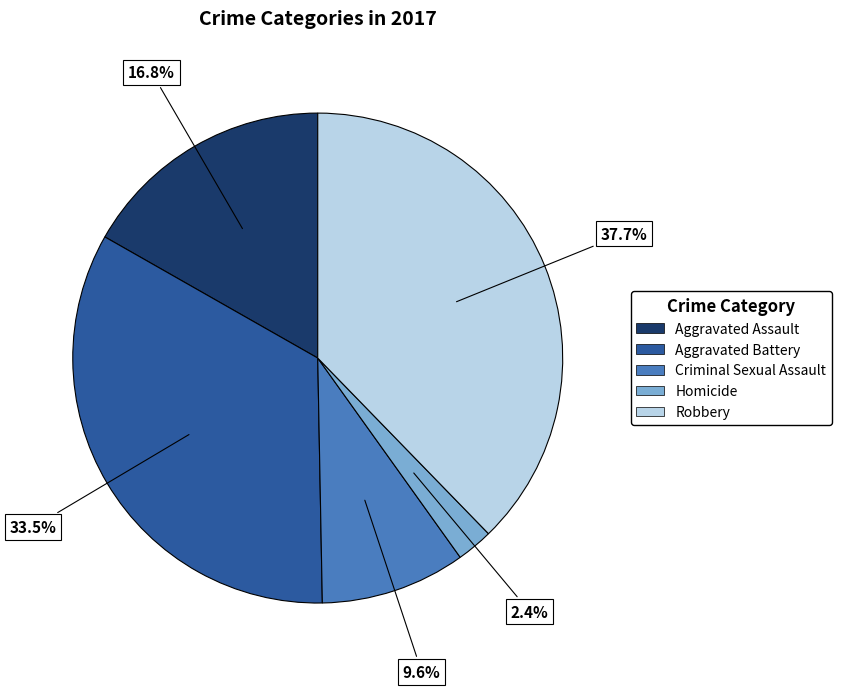

Combined, what portion of the pie is Homicide and Aggravated Battery?

35.9%